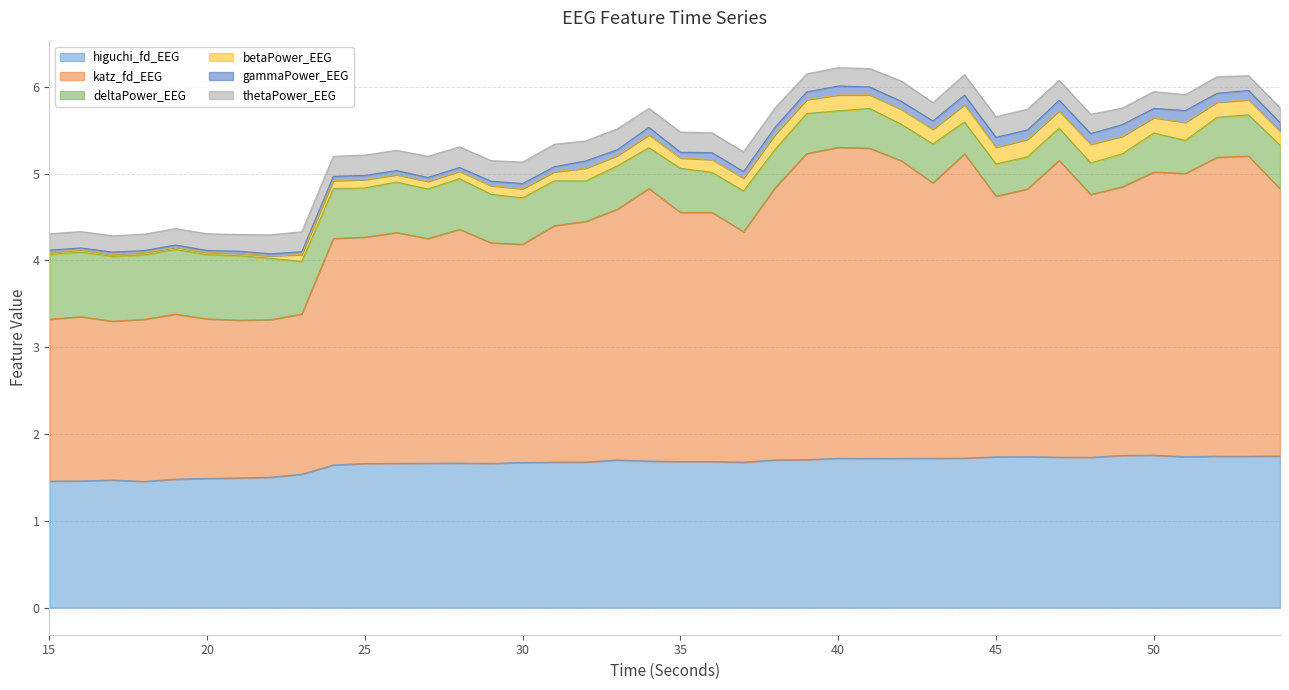

What is the value of the betaPower_EEG point at the 40th from the left?

0.2